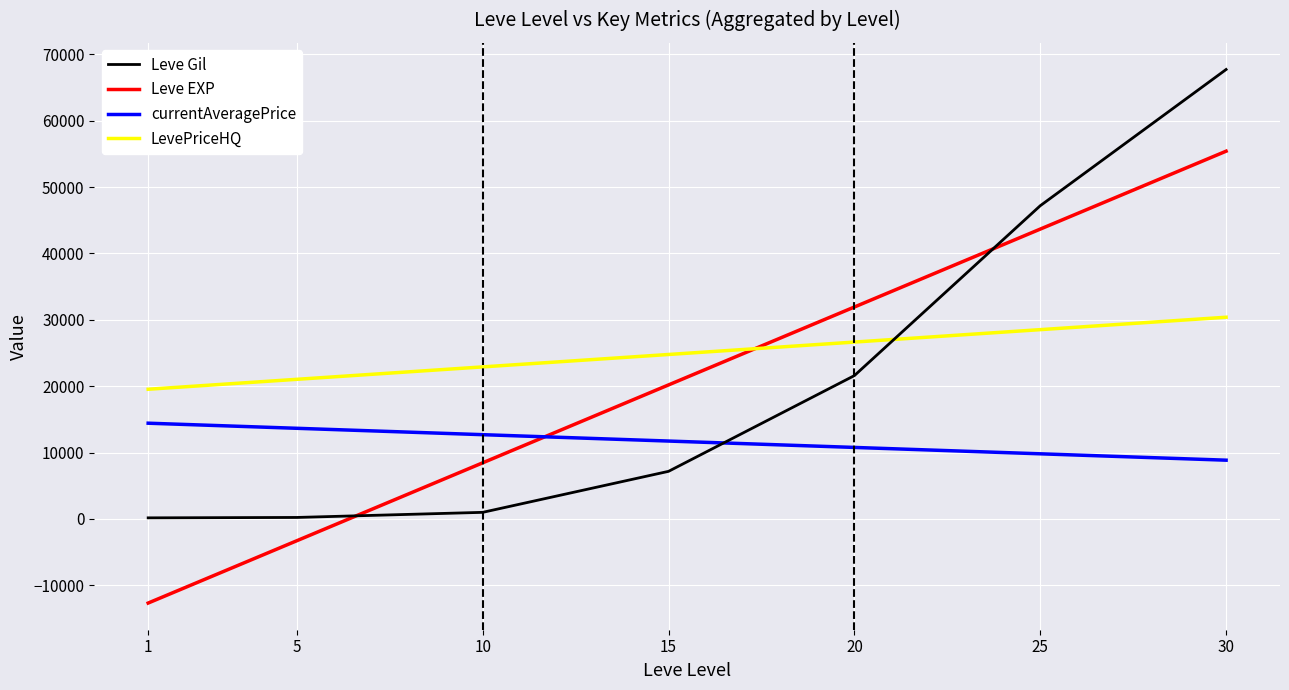

How many data points in Leve Gil are less than 7170?

3